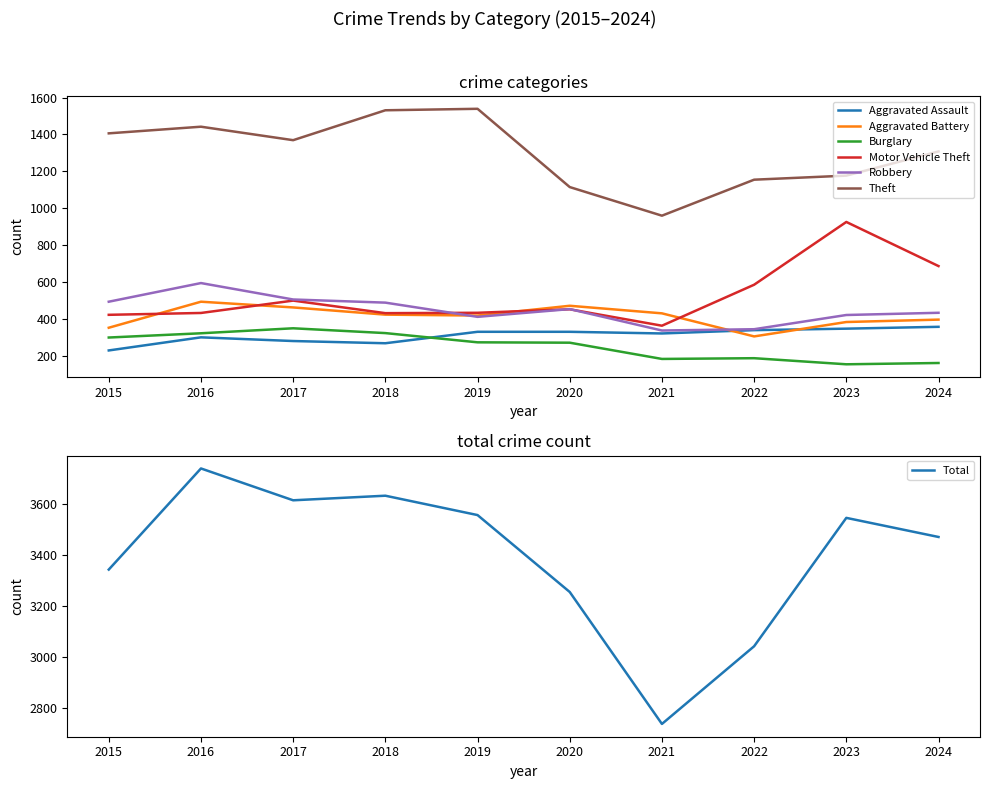

Where does the Aggravated Battery series first go above 424?

2016